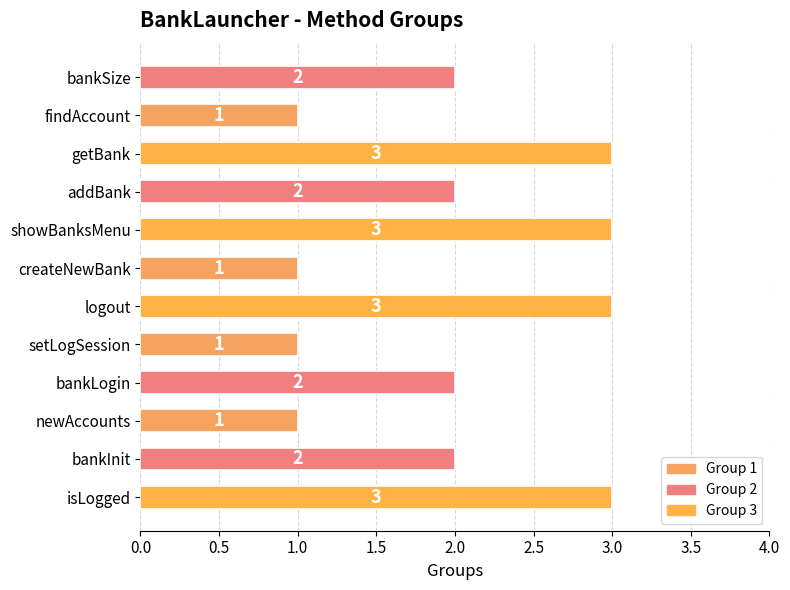

What is the sum of the values at bankSize and logout?

5